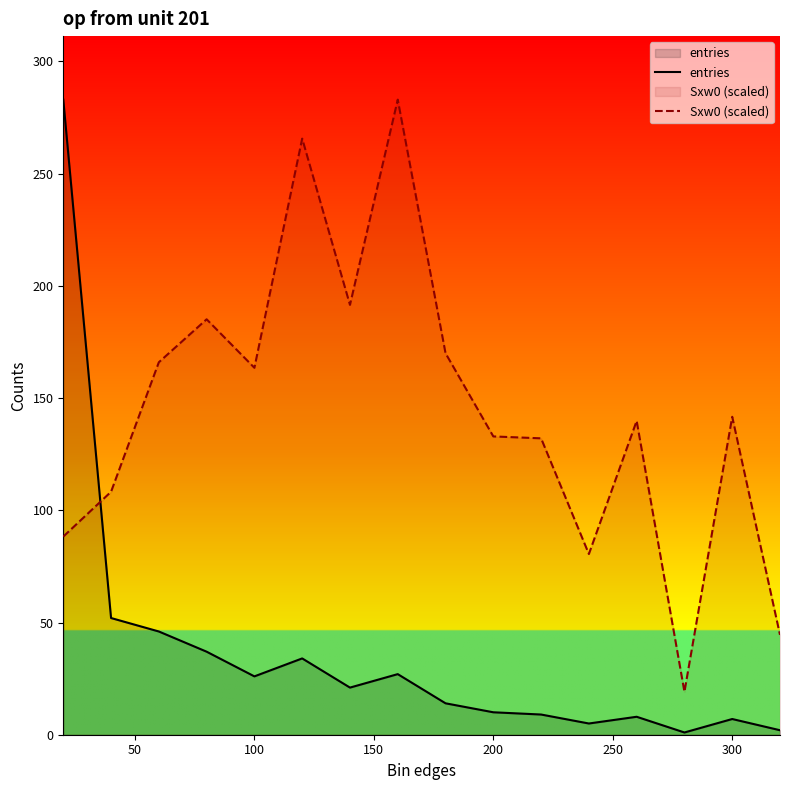

How many interior local valleys does the Sxw0 (scaled) series have?

4